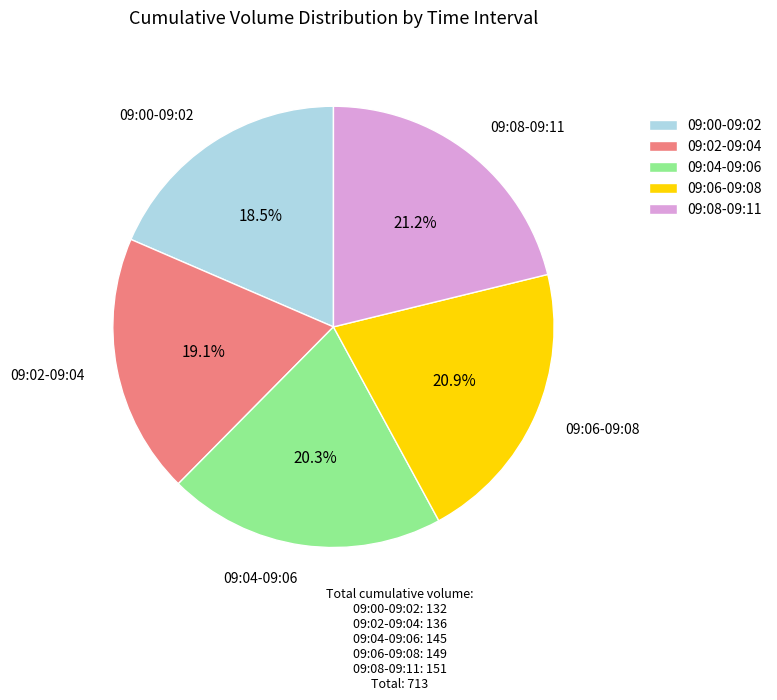

What is the smallest slice in the pie chart?

09:00-09:02